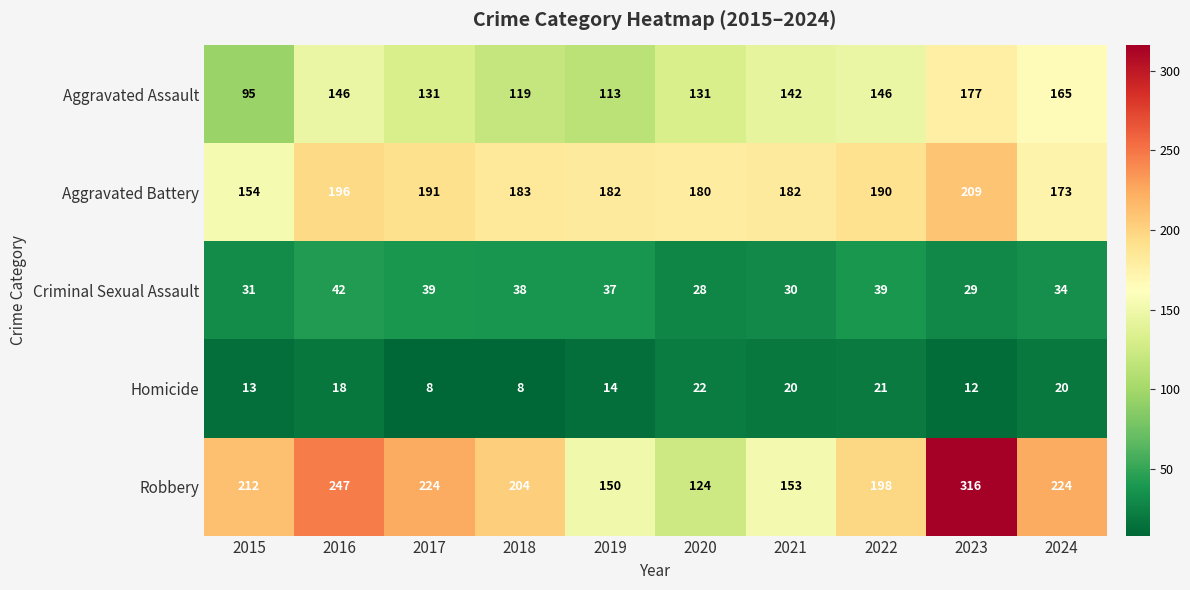

Read the Aggravated Battery value at 2021, to the nearest 10.

180